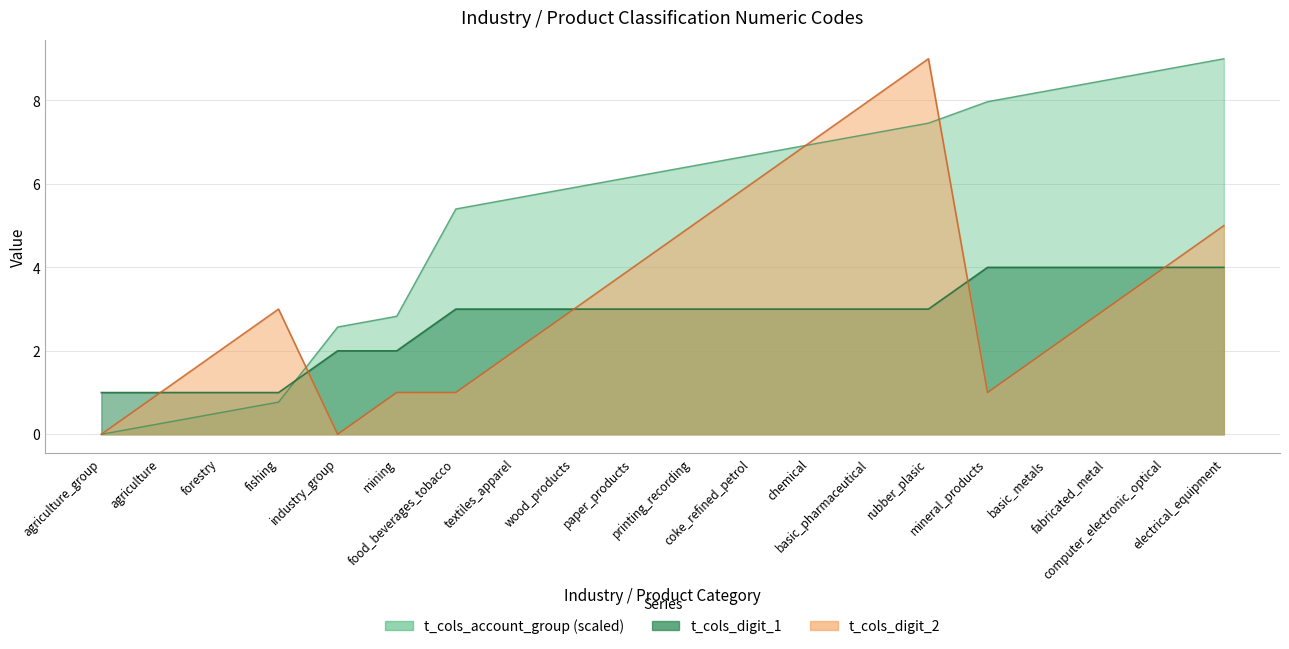

Reading left to right, extract all data points from this chart.

t_cols_digit_1: agriculture_group=1.0	agriculture=1.0	forestry=1.0	fishing=1.0	industry_group=2.0	mining=2.0	food_beverages_tobacco=3.0	textiles_apparel=3.0	wood_products=3.0	paper_products=3.0	printing_recording=3.0	coke_refined_petrol=3.0	chemical=3.0	basic_pharmaceutical=3.0	rubber_plasic=3.0	mineral_products=4.0	basic_metals=4.0	fabricated_metal=4.0	computer_electronic_optical=4.0	electrical_equipment=4.0
t_cols_digit_2: agriculture_group=0.0	agriculture=1.0	forestry=2.0	fishing=3.0	industry_group=0.0	mining=1.0	food_beverages_tobacco=1.0	textiles_apparel=2.0	wood_products=3.0	paper_products=4.0	printing_recording=5.0	coke_refined_petrol=6.0	chemical=7.0	basic_pharmaceutical=8.0	rubber_plasic=9.0	mineral_products=1.0	basic_metals=2.0	fabricated_metal=3.0	computer_electronic_optical=4.0	electrical_equipment=5.0
t_cols_account_group: agriculture_group=0.0	agriculture=0.3	forestry=0.5	fishing=0.8	industry_group=2.6	mining=2.8	food_beverages_tobacco=5.4	textiles_apparel=5.7	wood_products=5.9	paper_products=6.2	printing_recording=6.4	coke_refined_petrol=6.7	chemical=6.9	basic_pharmaceutical=7.2	rubber_plasic=7.5	mineral_products=8.0	basic_metals=8.2	fabricated_metal=8.5	computer_electronic_optical=8.7	electrical_equipment=9.0